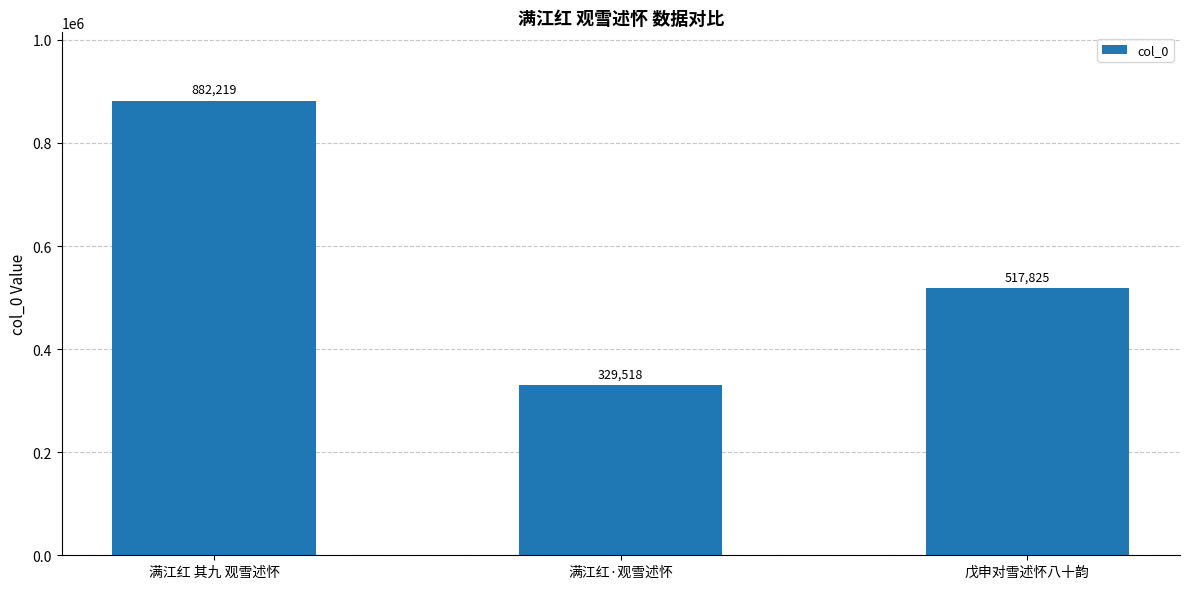

Rank the categories by value from highest to lowest.

满江红 其九 观雪述怀, 戊申对雪述怀八十韵, 满江红·观雪述怀